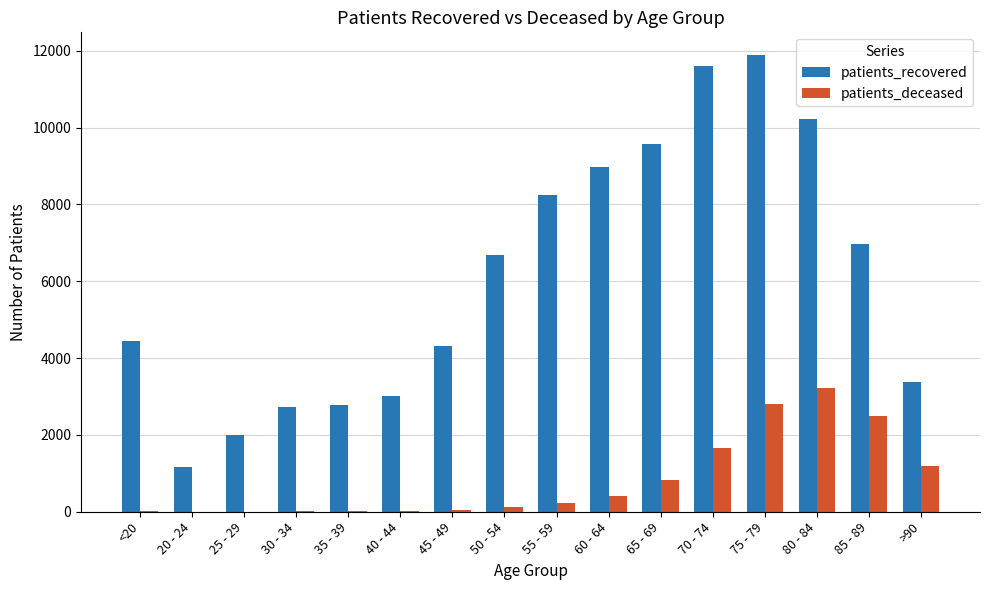

At which category is the sum across all series the highest?

75 - 79